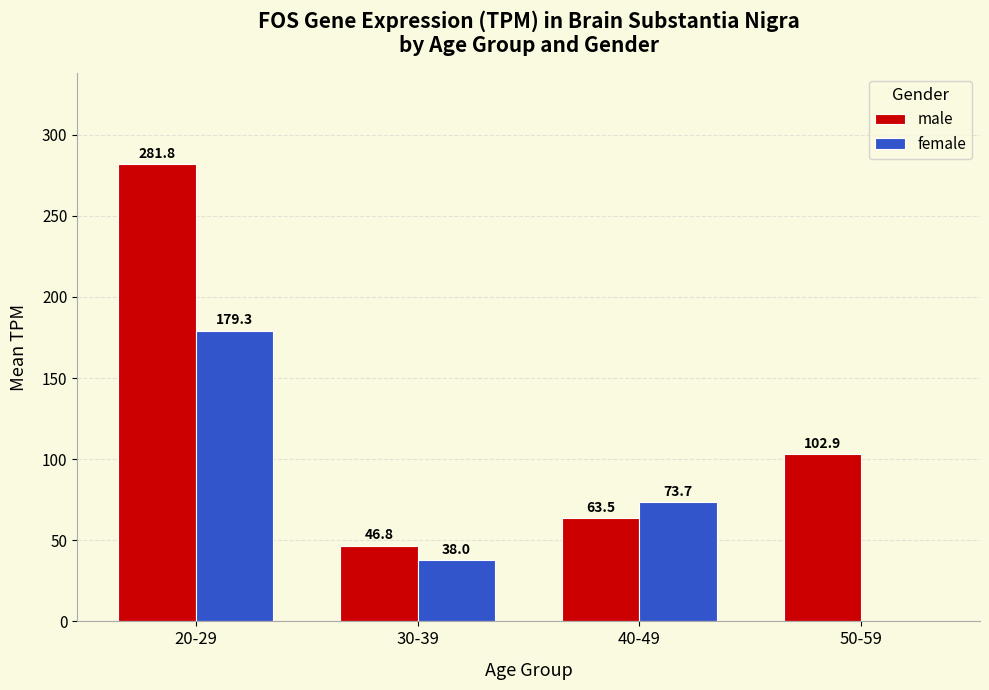

What is the sum of the female values at 20-29 and 50-59?

179.3